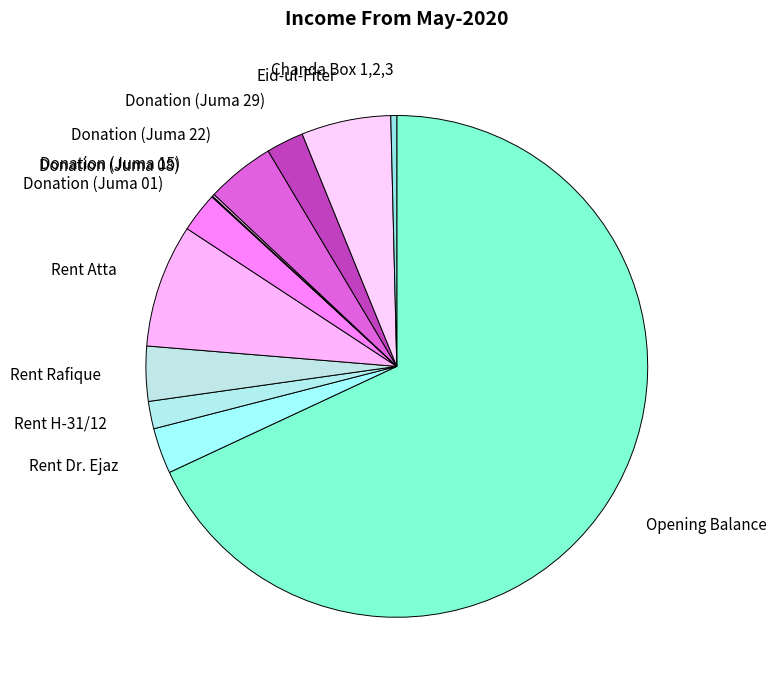

Is it true that Rent Dr. Ejaz is 9% of the pie?

False